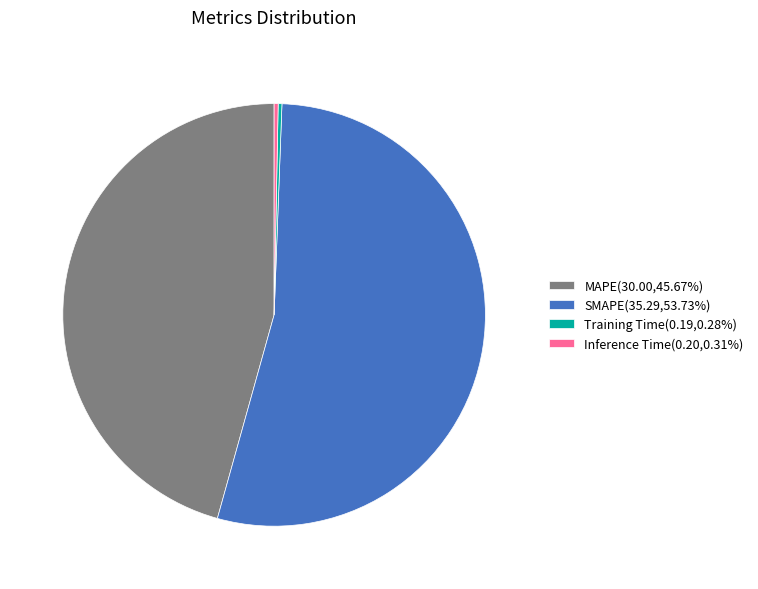

Which category has the biggest portion of the pie?

SMAPE